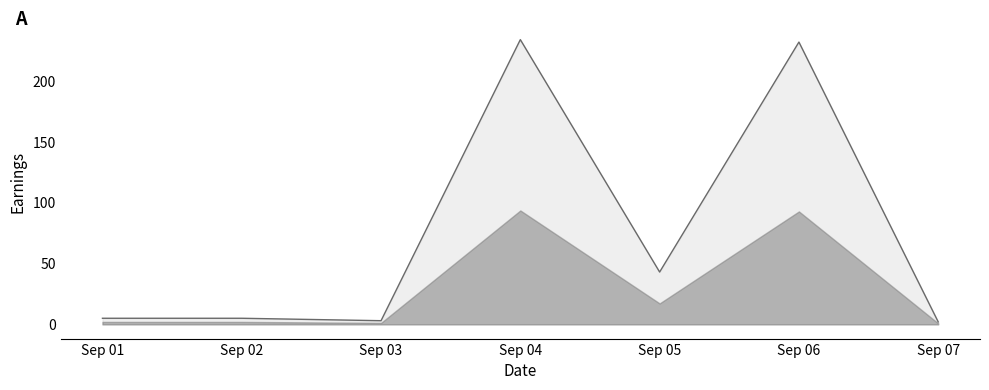

List the labels in order of value, smallest first.

Sep 07, Sep 03, Sep 01, Sep 02, Sep 05, Sep 06, Sep 04